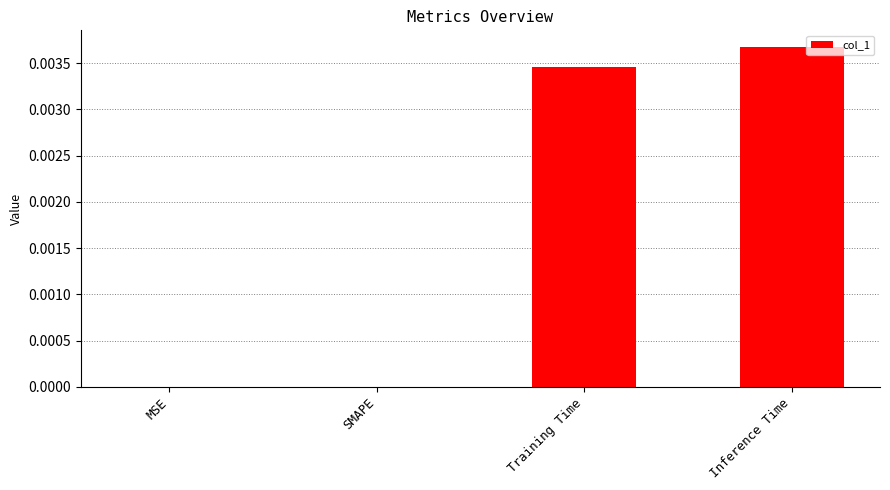

How many series are shown in this chart?

1